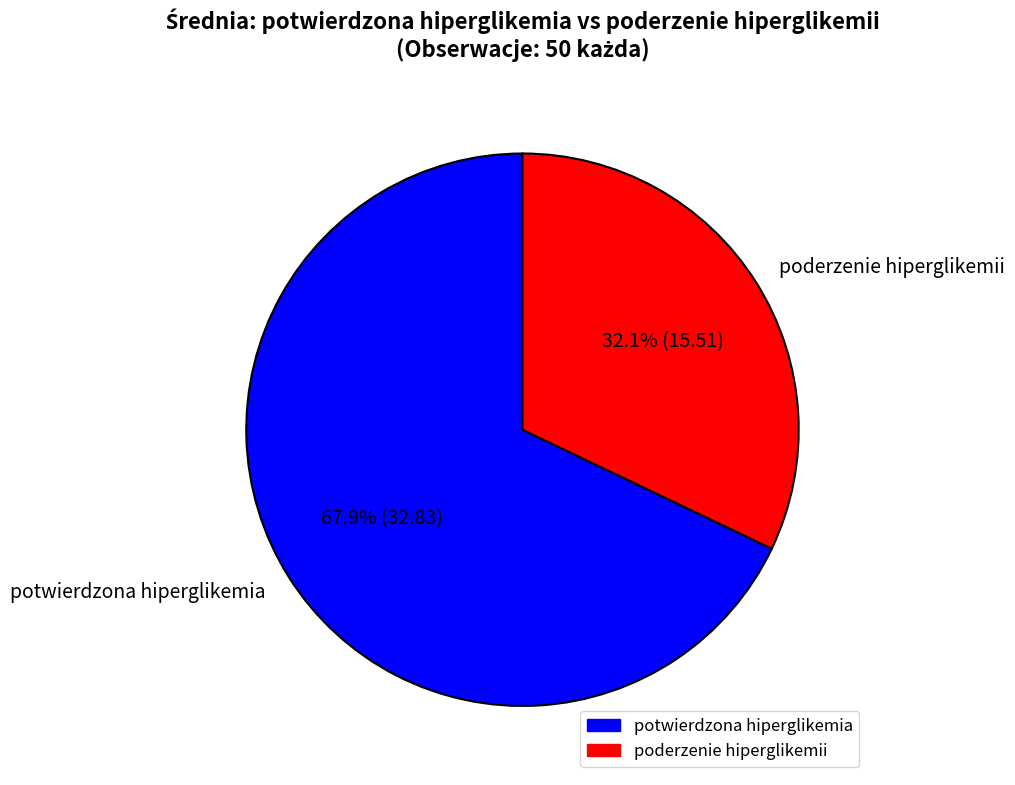

Rank the categories by value from highest to lowest.

potwierdzona hiperglikemia, poderzenie hiperglikemii